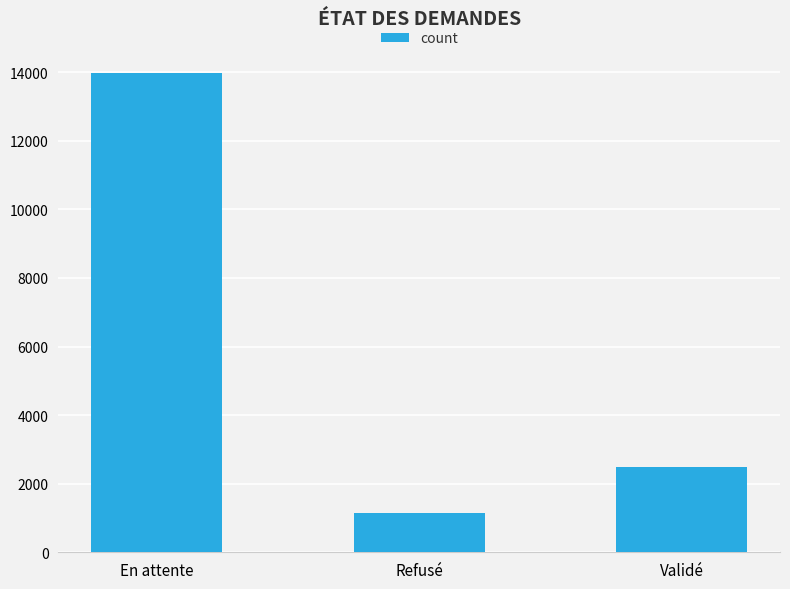

What is the value of the 2nd bar from the left?

1136